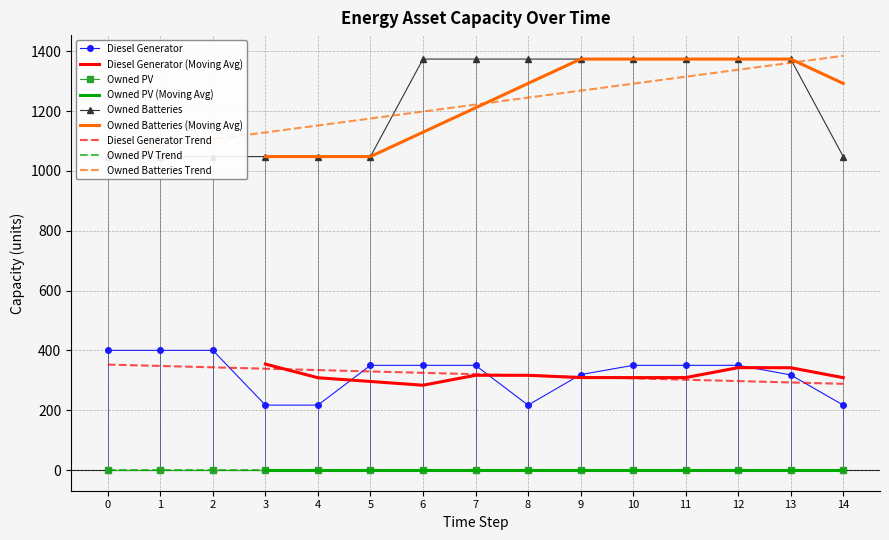

At which category does Diesel Generator reach its first local valley?

8